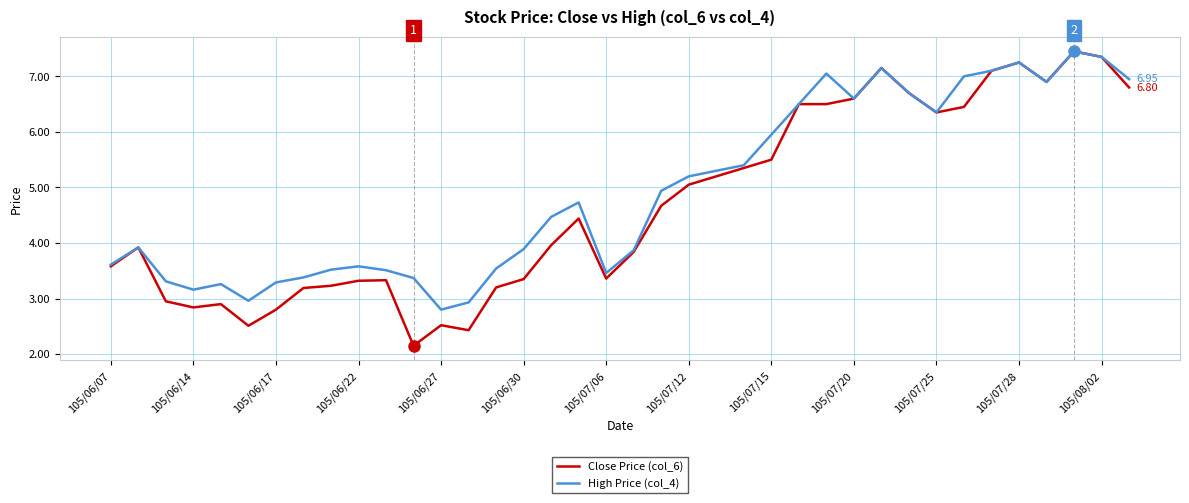

Which series has the largest range (max minus min)?

Close Price (col_6)